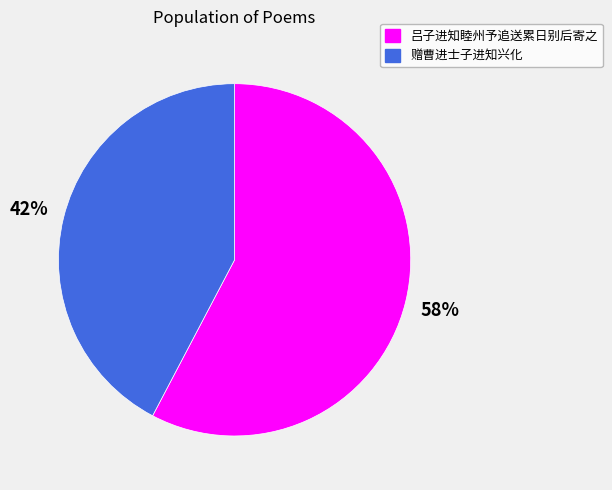

Which slice is the smallest?

赠曹进士子进知兴化